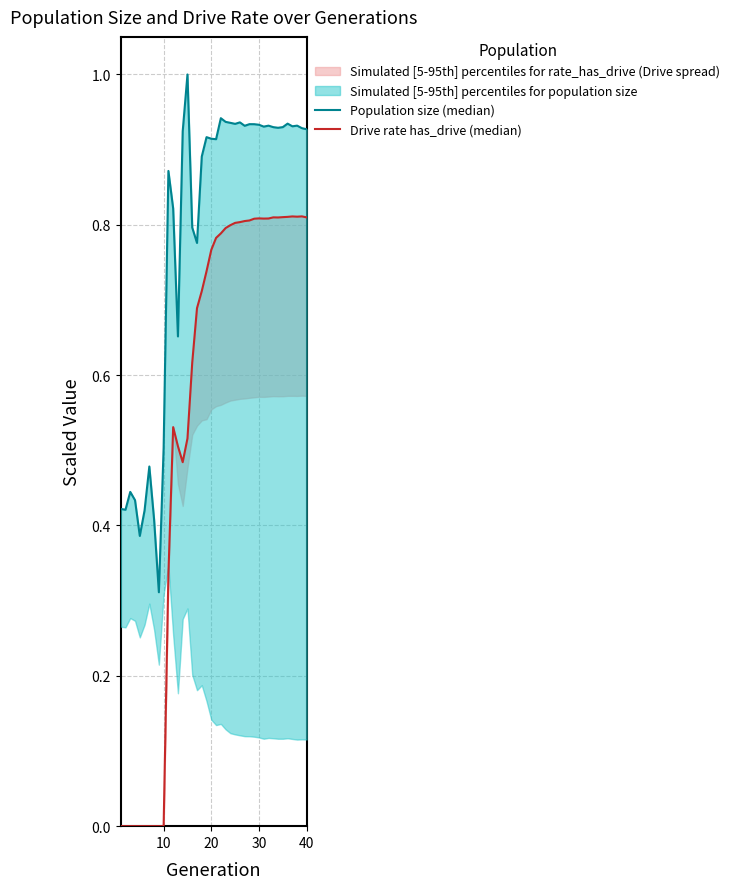

What is the difference between the second highest and second lowest values in the Drive rate has_drive (median) series?

0.8